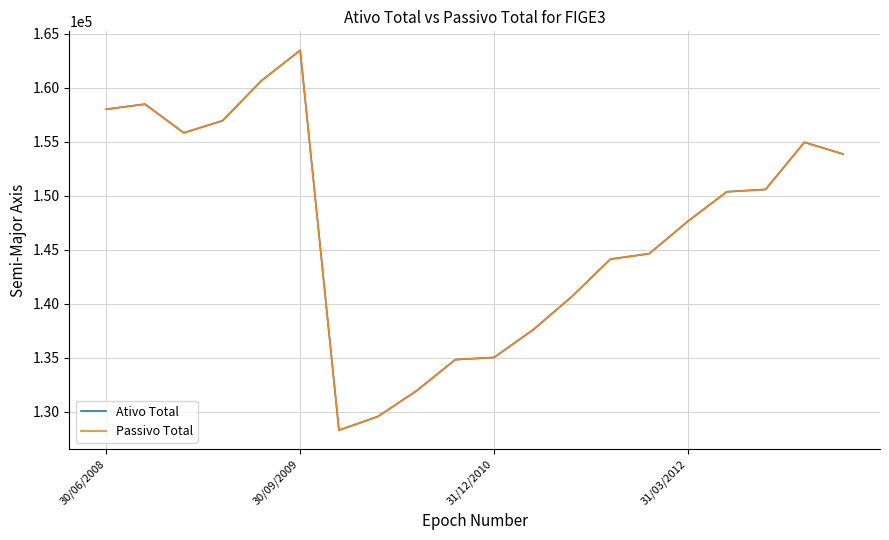

Does the chart have visible grid lines?

Yes